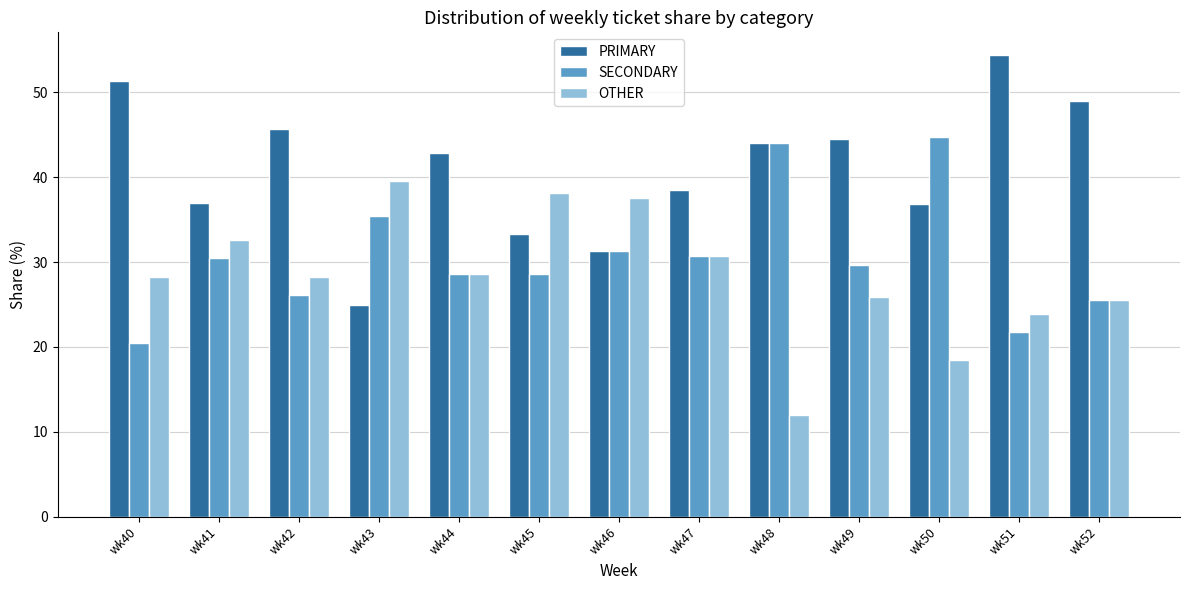

What are all the series names shown in the legend?

PRIMARY, SECONDARY, OTHER